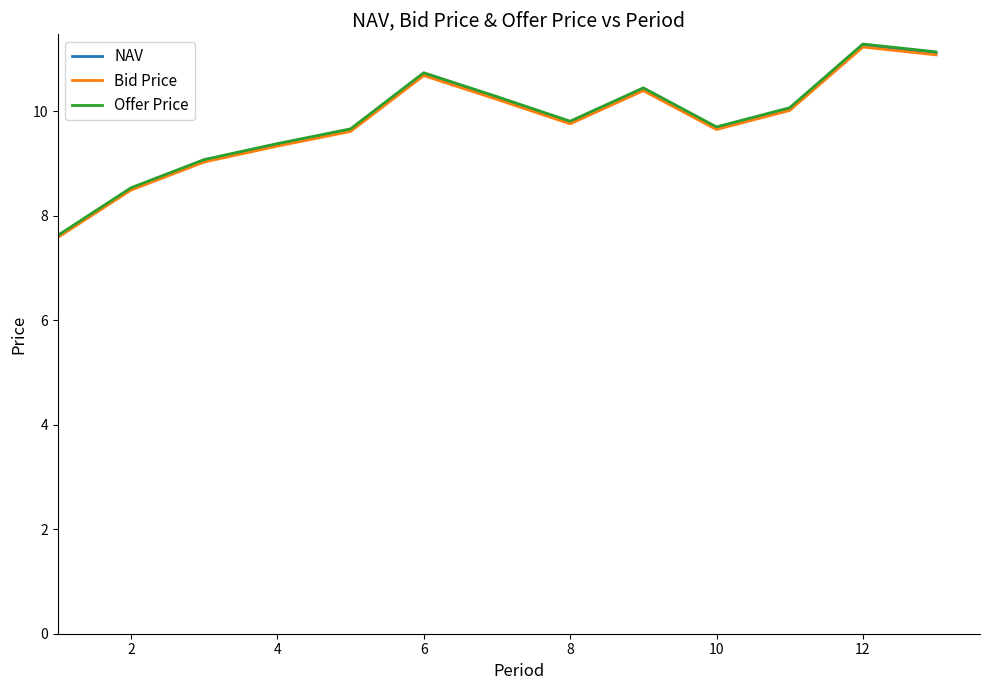

What is the minimum value shown in the chart?

7.6